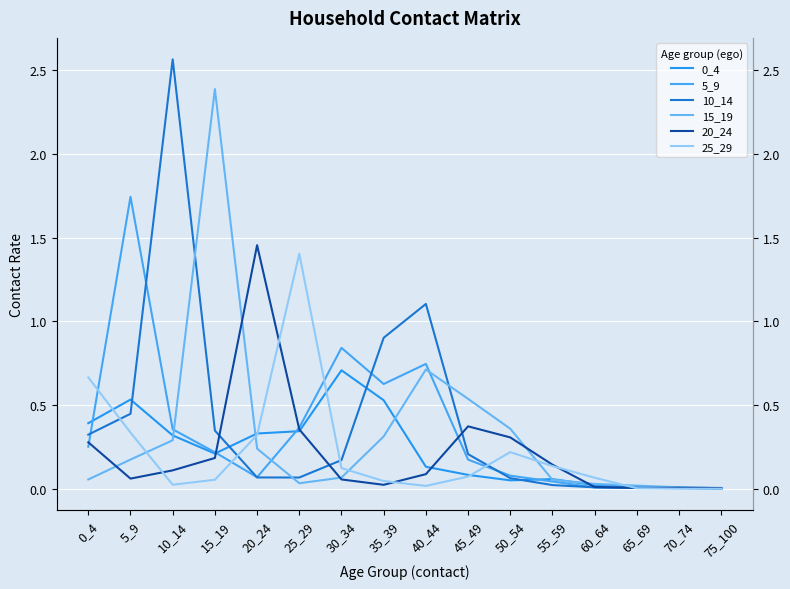

Reading right to left, transcribe all the data shown in this chart.

0_4: 0.0	0.0	0.0	0.0	0.1	0.1	0.1	0.1	0.5	0.7	0.3	0.3	0.2	0.3	0.5	0.4
5_9: 0.0	0.0	0.0	0.0	0.0	0.1	0.2	0.7	0.6	0.8	0.4	0.1	0.2	0.4	1.7	0.3
10_14: 0.0	0.0	0.0	0.0	0.0	0.1	0.2	1.1	0.9	0.2	0.1	0.1	0.3	2.6	0.4	0.3
15_19: 0.0	0.0	0.0	0.0	0.1	0.4	0.5	0.7	0.3	0.1	0.0	0.2	2.4	0.3	0.2	0.1
20_24: 0.0	0.0	0.0	0.0	0.1	0.3	0.4	0.1	0.0	0.1	0.4	1.5	0.2	0.1	0.1	0.3
25_29: 0.0	0.0	0.0	0.1	0.1	0.2	0.1	0.0	0.0	0.1	1.4	0.3	0.1	0.0	0.3	0.7